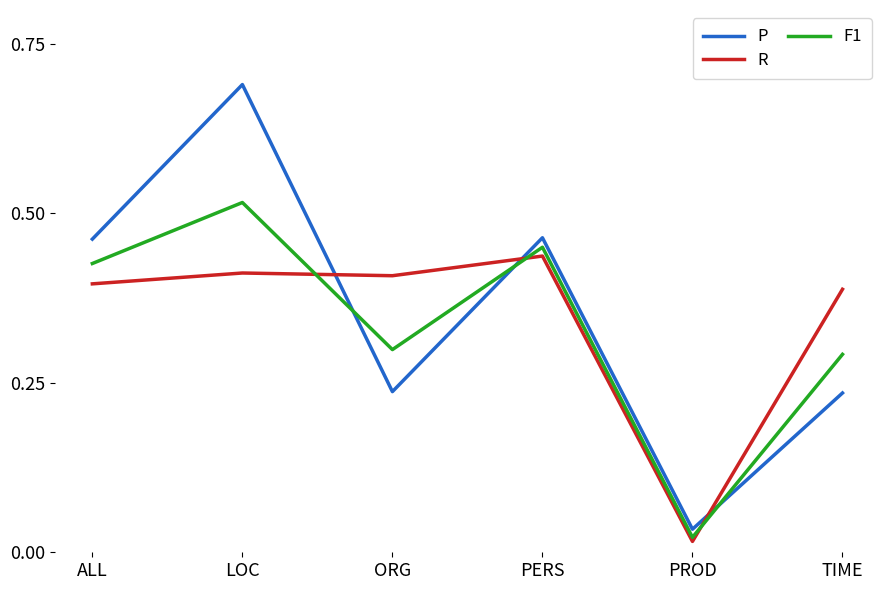

Which series has the widest spread of values?

P